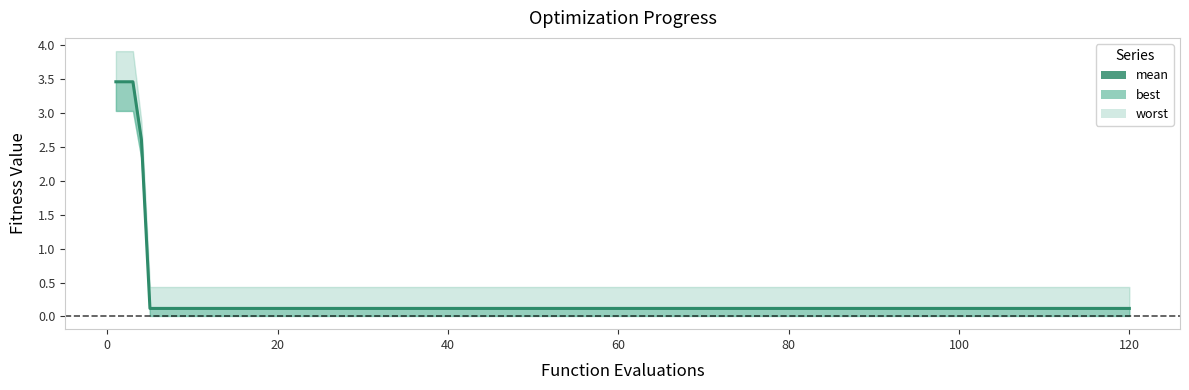

What is the label of the 5th point from the right?

80